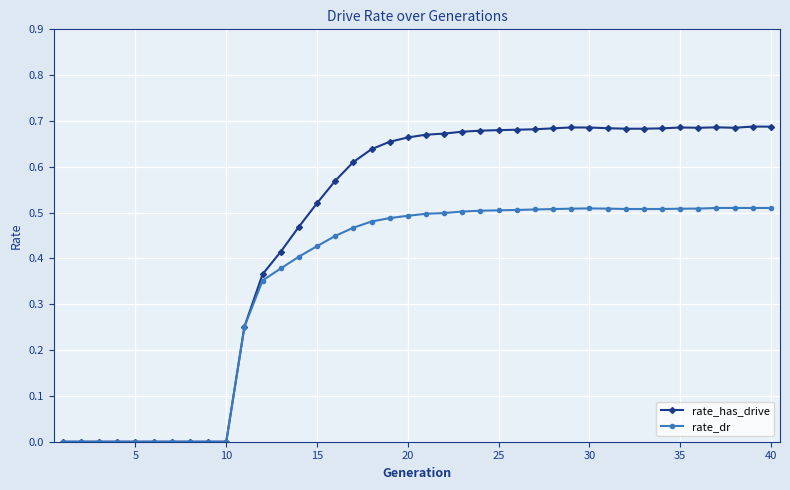

Which series has the widest spread of values?

rate_has_drive